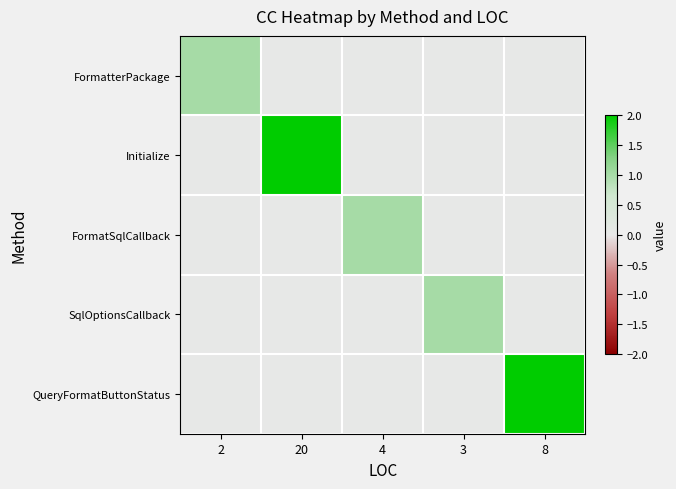

What is the greatest value displayed?

2